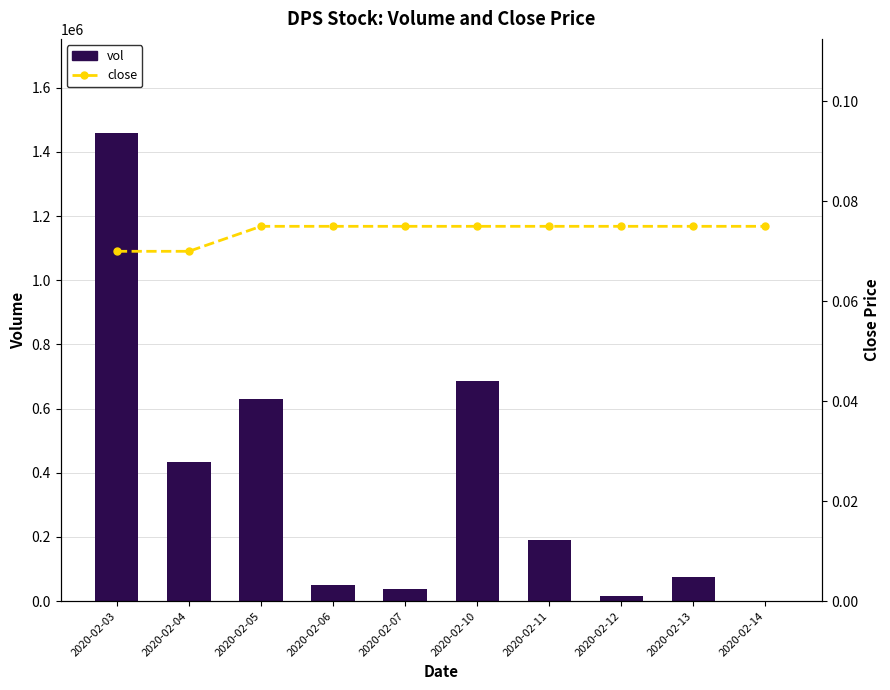

What is the value of the vol bar at the 2nd from the left?

434900.0